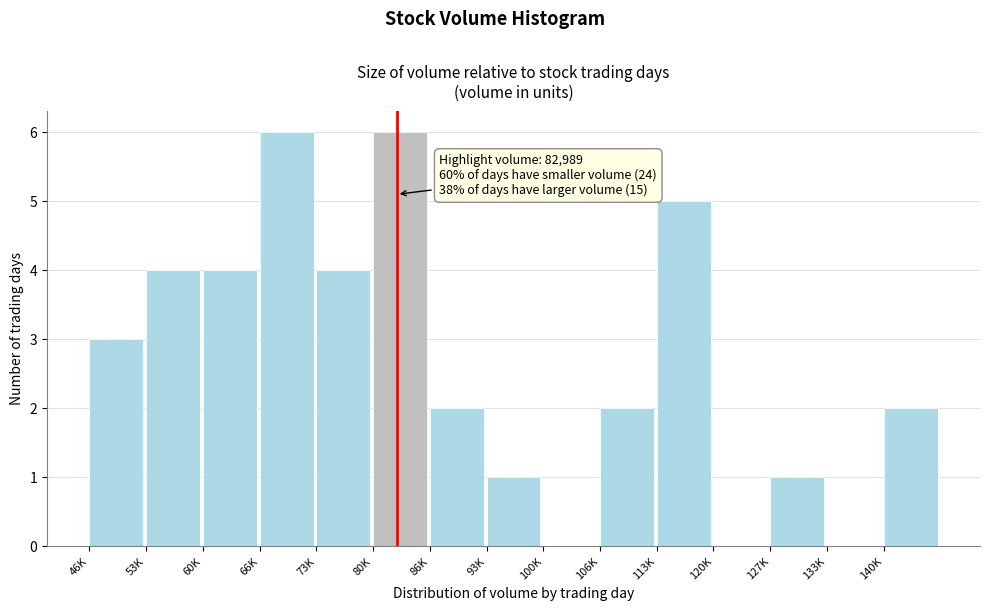

Reading left to right, what are all the values shown in this chart?

46K=3	53K=4	60K=4	66K=6	73K=4	80K=6	86K=2	93K=1	100K=0	106K=2	113K=5	120K=0	127K=1	133K=0	140K=2